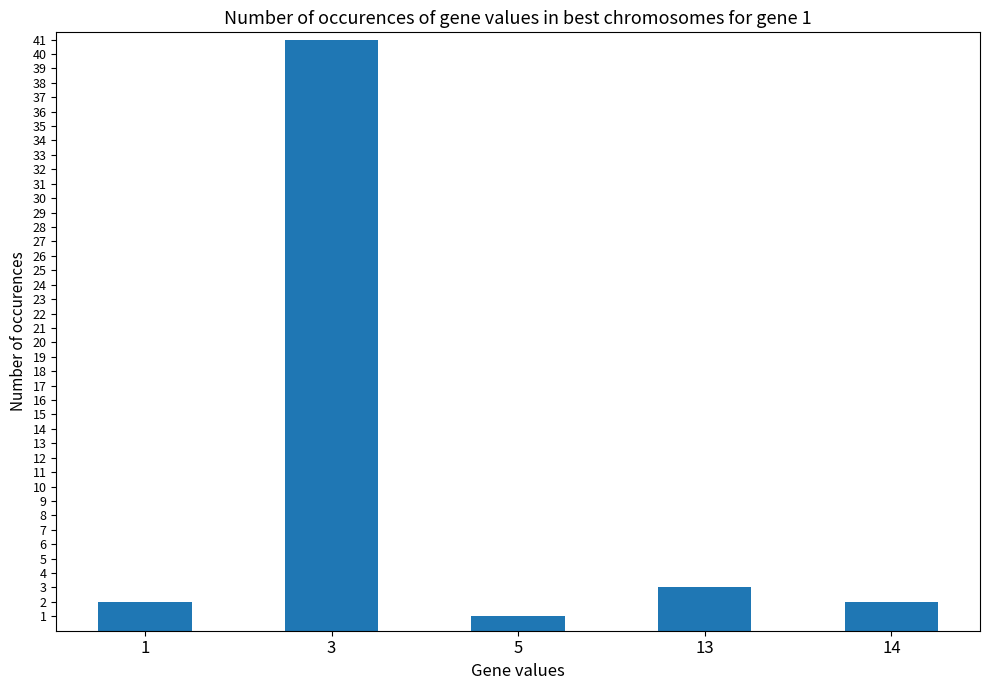

What is the approximate value at 13, to the nearest 5?

5